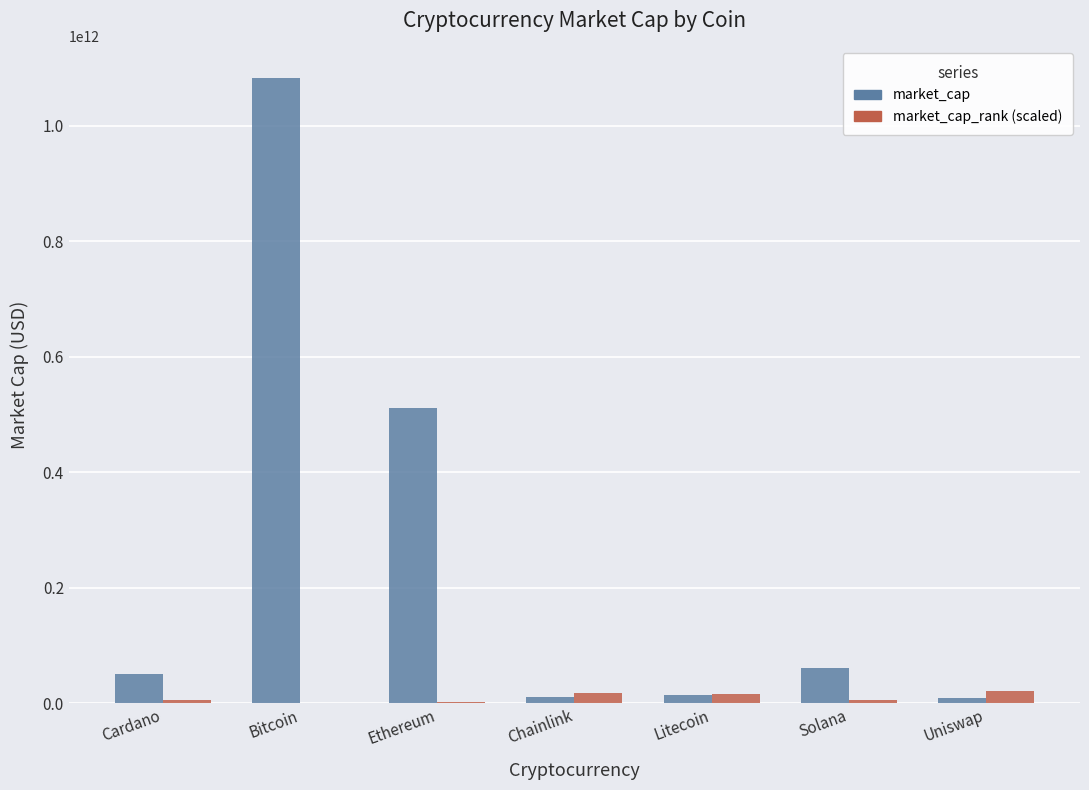

At which category is the sum across all series the highest?

Bitcoin